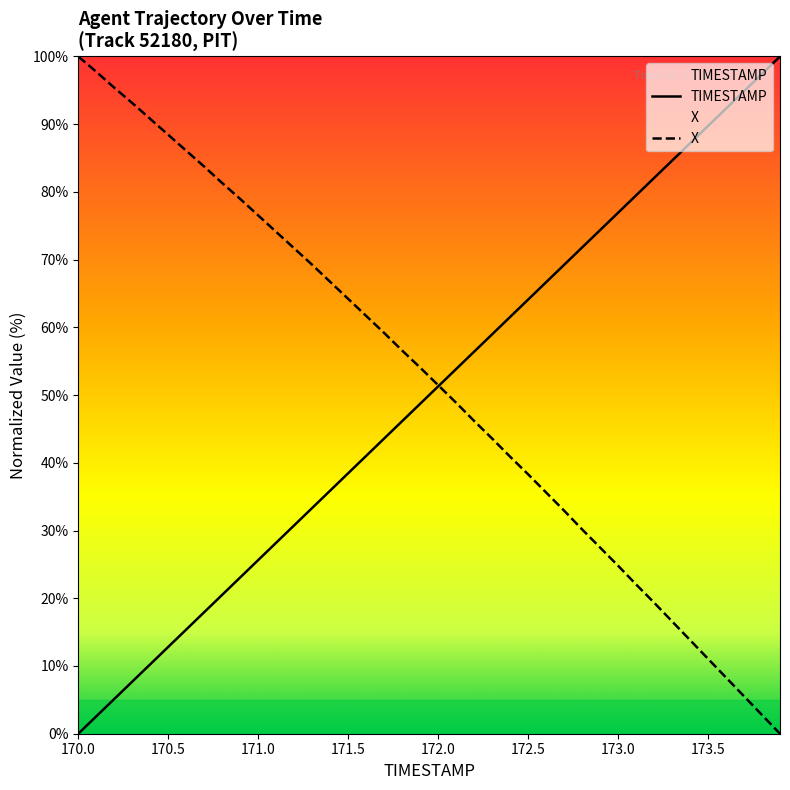

Reading left to right, what are all the values shown in this chart?

TIMESTAMP: 170.0=0.0	170.1=2.6	170.2=5.1	170.3=7.7	170.4=10.3	170.5=12.8	170.6=15.4	170.7=17.9	170.8=20.5	170.9=23.1	171.0=25.6	171.1=28.2	171.2=30.8	171.3=33.3	171.4=35.9	171.5=38.5	171.6=41.0	171.7=43.6	171.8=46.2	171.9=48.7	172.0=51.3	172.1=53.8	172.2=56.4	172.3=59.0	172.4=61.5	172.5=64.1	172.6=66.7	172.7=69.2	172.8=71.8	172.9=74.4	173.0=76.9	173.1=79.5	173.2=82.1	173.3=84.6	173.4=87.2	173.5=89.7	173.6=92.3	173.7=94.9	173.8=97.4	173.9=100.0
X: 170.0=100.0	170.1=97.7	170.2=95.4	170.3=93.1	170.4=90.8	170.5=88.4	170.6=86.1	170.7=83.7	170.8=81.3	170.9=79.0	171.0=76.5	171.1=74.1	171.2=71.7	171.3=69.2	171.4=66.7	171.5=64.2	171.6=61.7	171.7=59.2	171.8=56.6	171.9=54.1	172.0=51.5	172.1=48.9	172.2=46.2	172.3=43.6	172.4=40.9	172.5=38.3	172.6=35.6	172.7=32.9	172.8=30.2	172.9=27.5	173.0=24.8	173.1=22.0	173.2=19.4	173.3=16.6	173.4=13.8	173.5=11.1	173.6=8.3	173.7=5.5	173.8=2.8	173.9=0.0